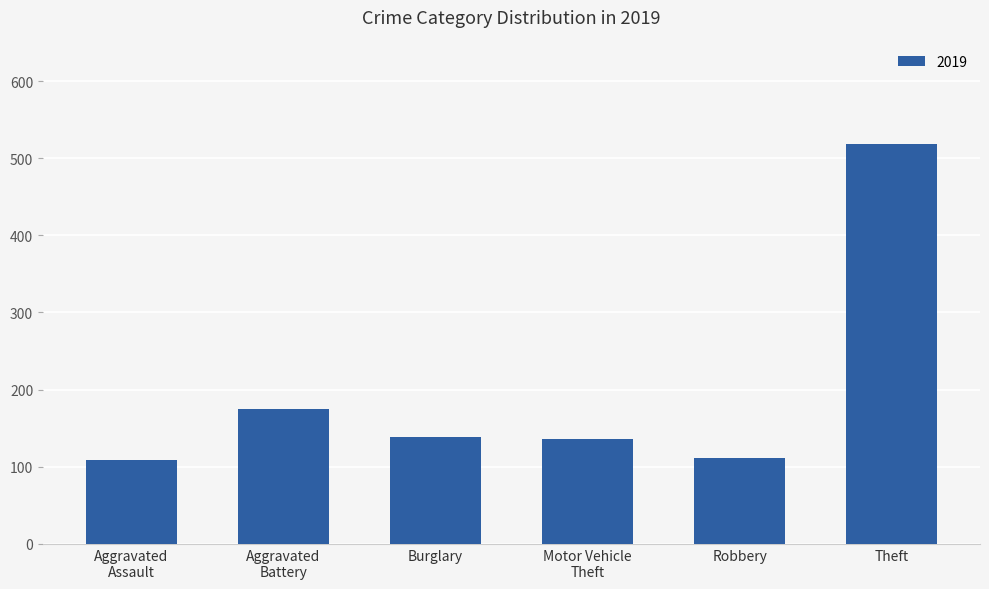

How many data points are less than 139?

3